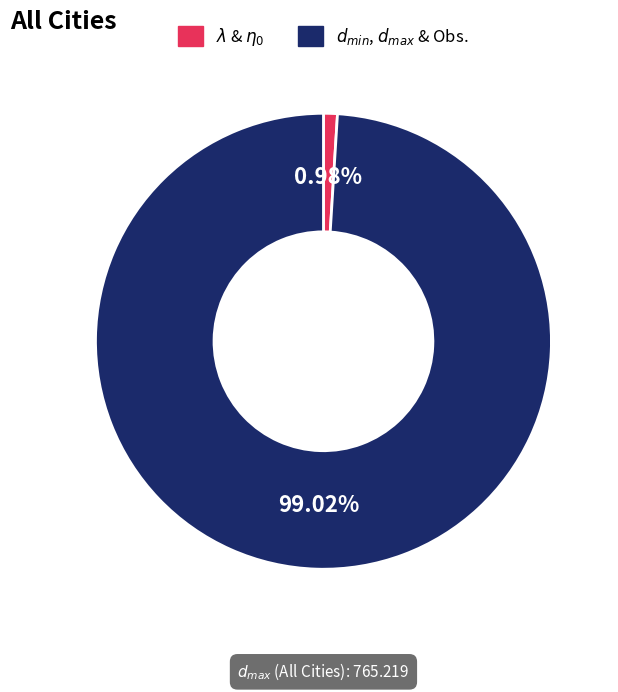

Is there any slice that represents more than half of the pie?

Yes